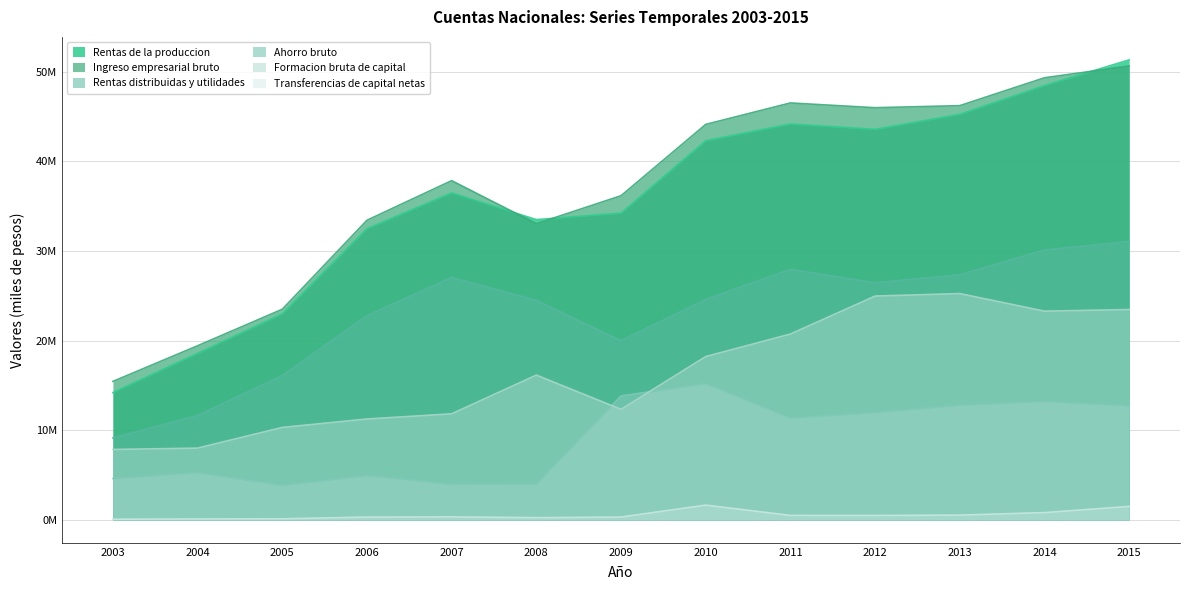

At which label is Rentas de la produccion closest to 32?

2006